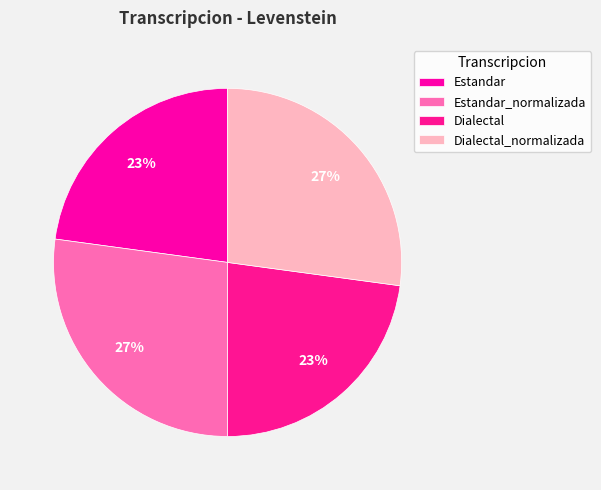

Count the number of slices in the pie.

4